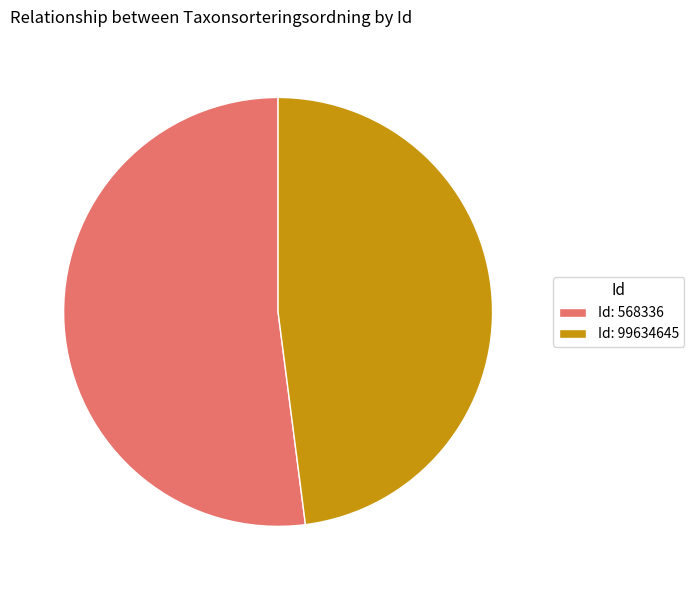

What is the majority slice?

Id: 568336